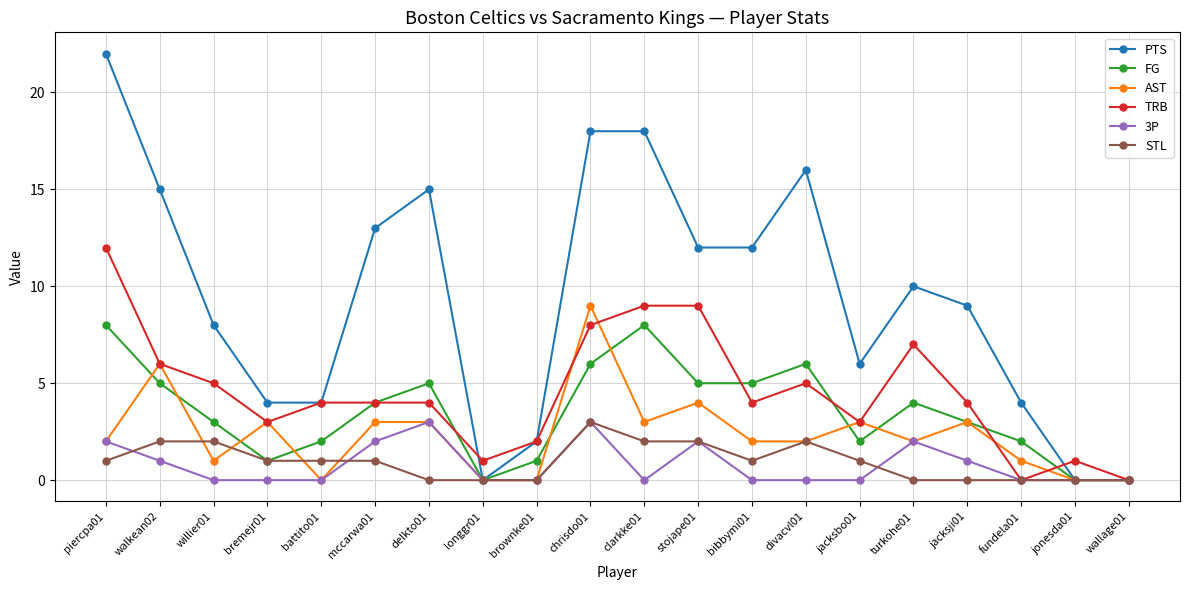

How many series are shown in this chart?

6